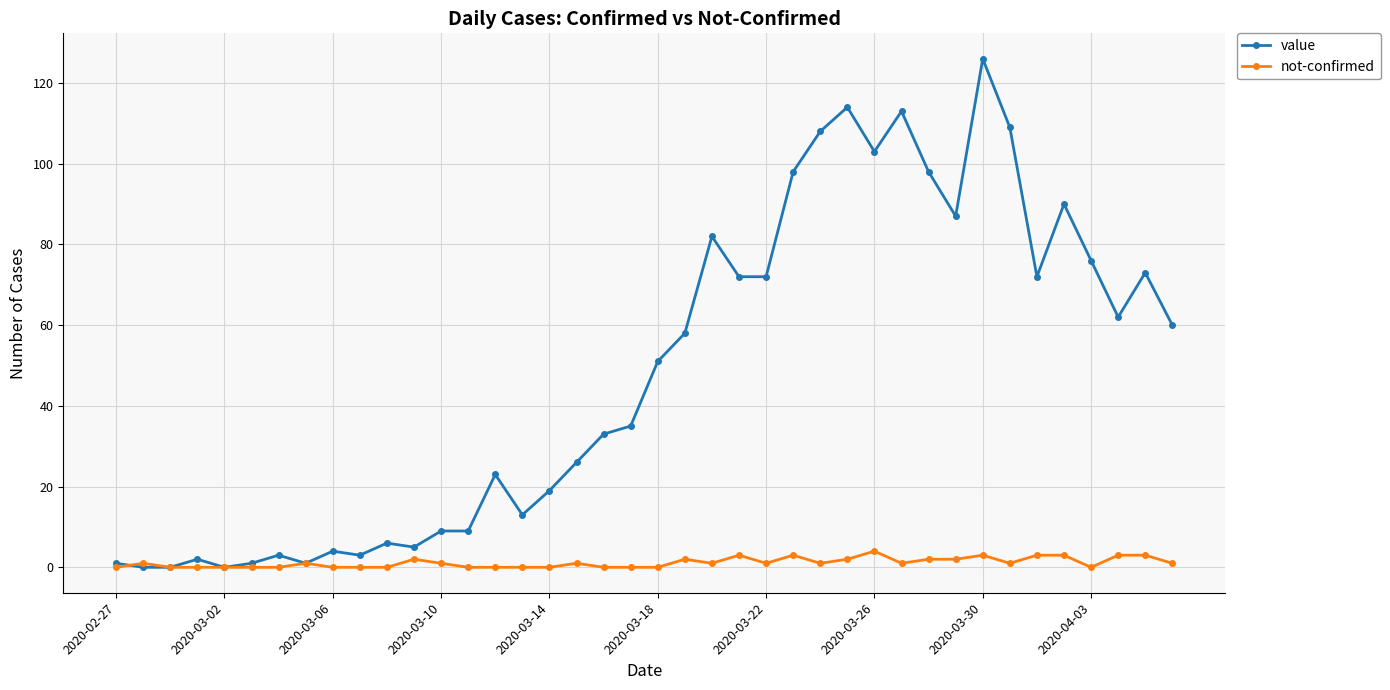

Which series has the widest spread of values?

value